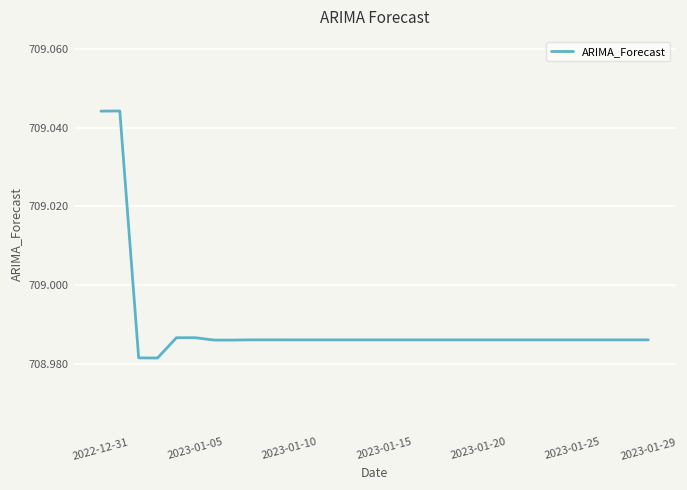

What is the minimum value shown in the chart?

709.0